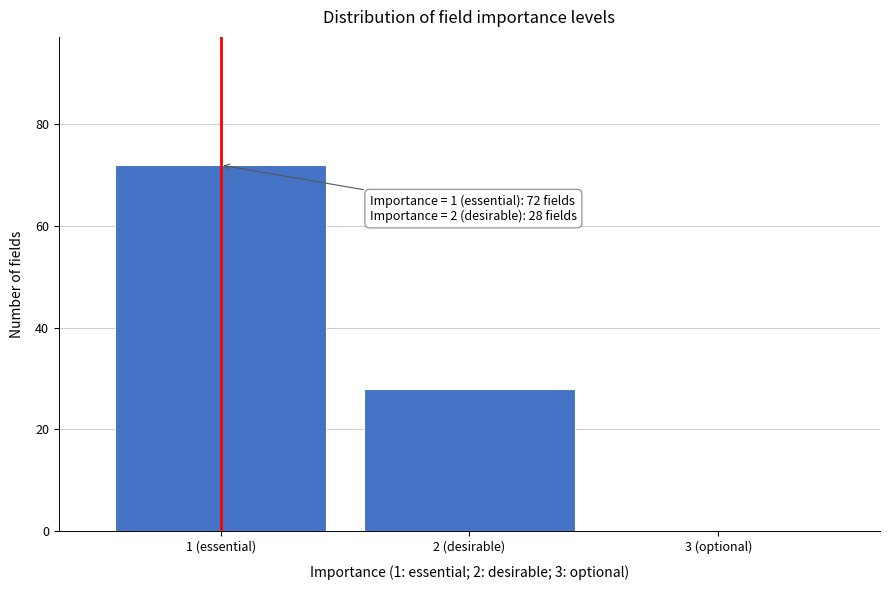

Reading left to right, list all the values displayed in this chart.

1 (essential)=72	2 (desirable)=28	3 (optional)=0